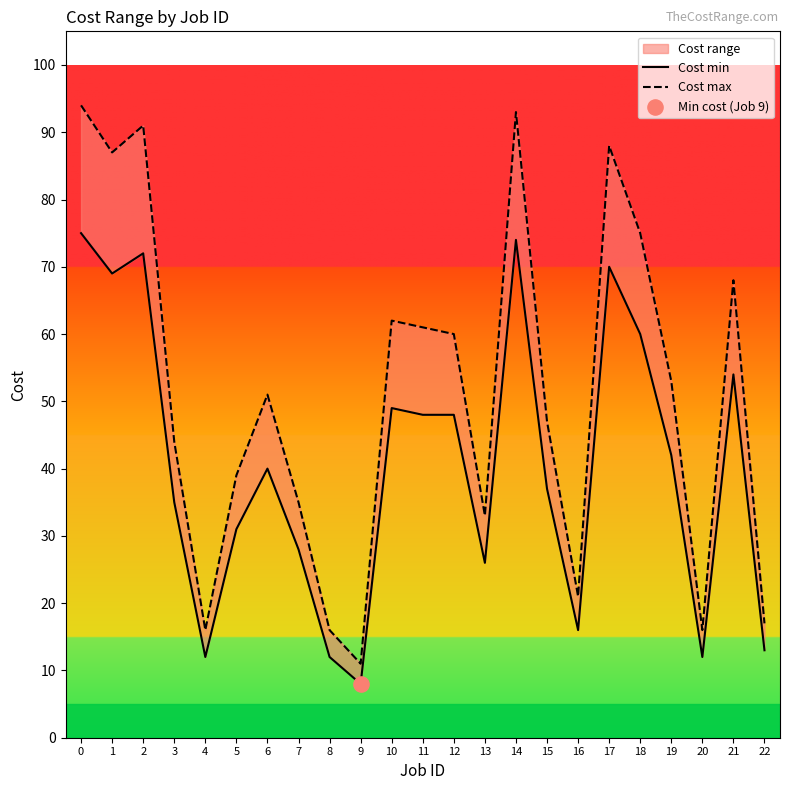

Which series contains the highest Y value?

Cost max